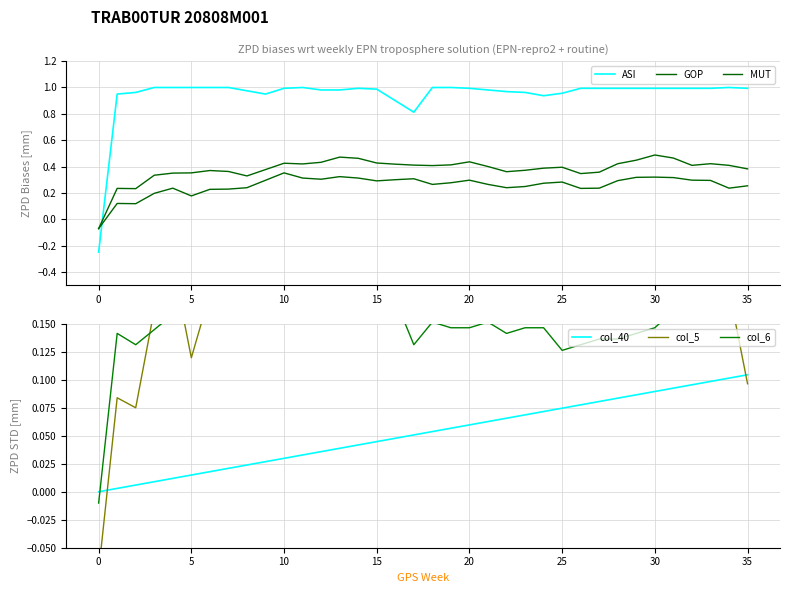

What is the value of the col_6 point at the 4th from the left?

0.1